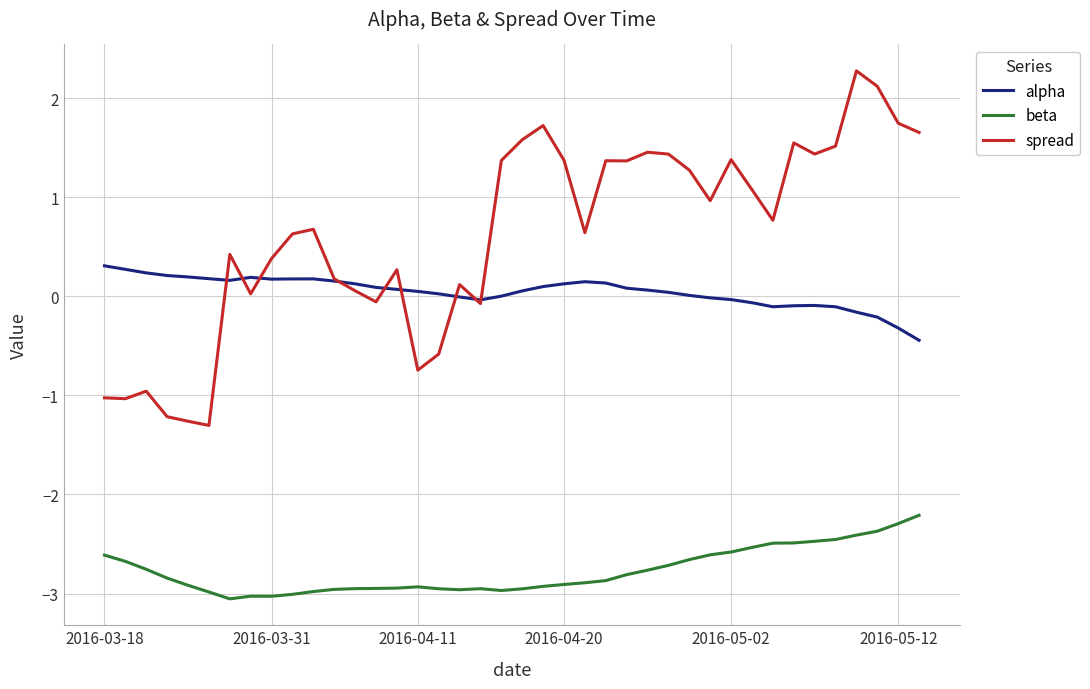

True or false: beta and spread cross at least once.

False